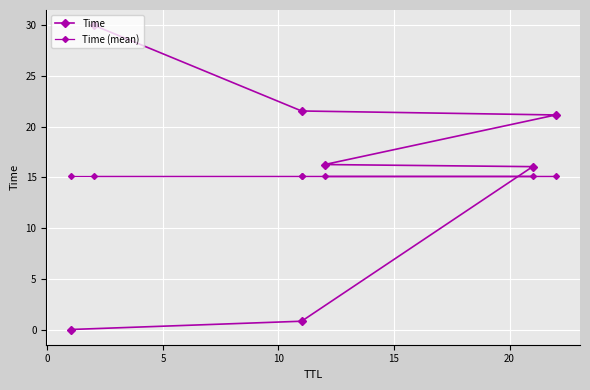

How many lines are shown in the chart?

2